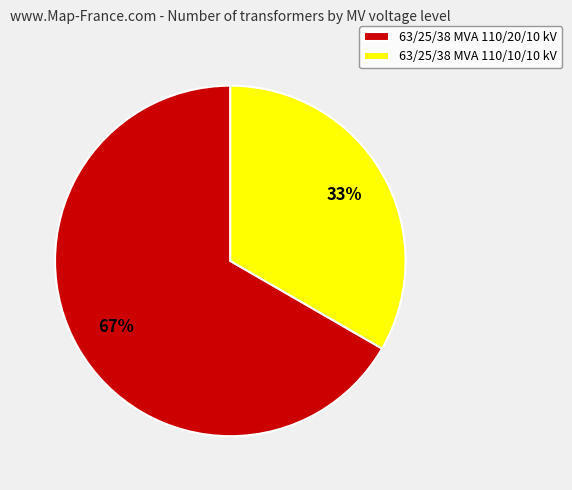

What is the largest slice in the pie chart?

63/25/38 MVA 110/20/10 kV